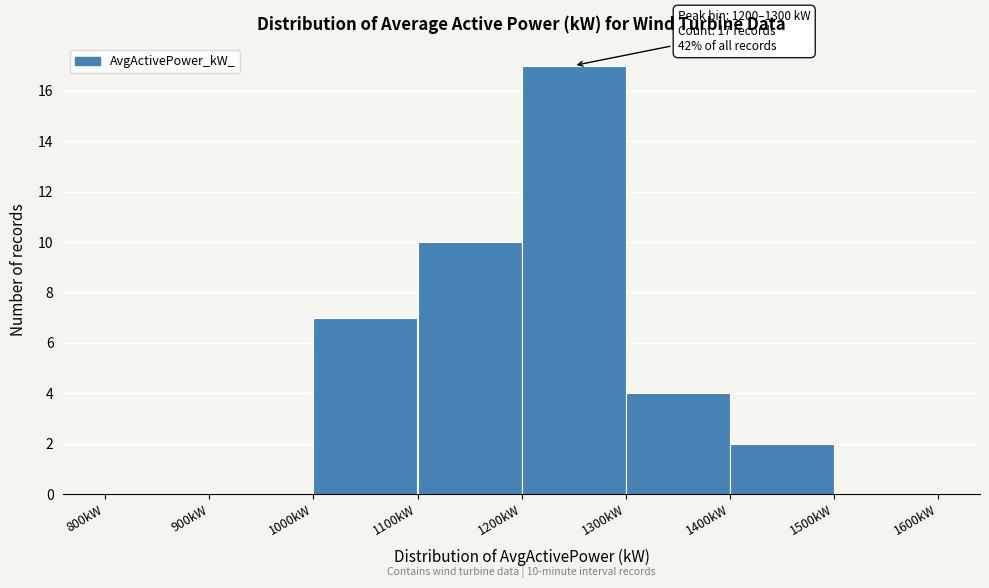

Which range on the x-axis has the tallest bar?

1200 to 1300